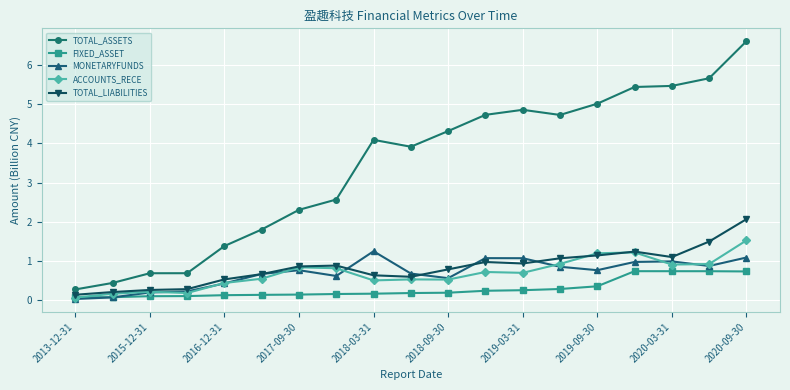

At how many categories does at least one series exceed 3?

11